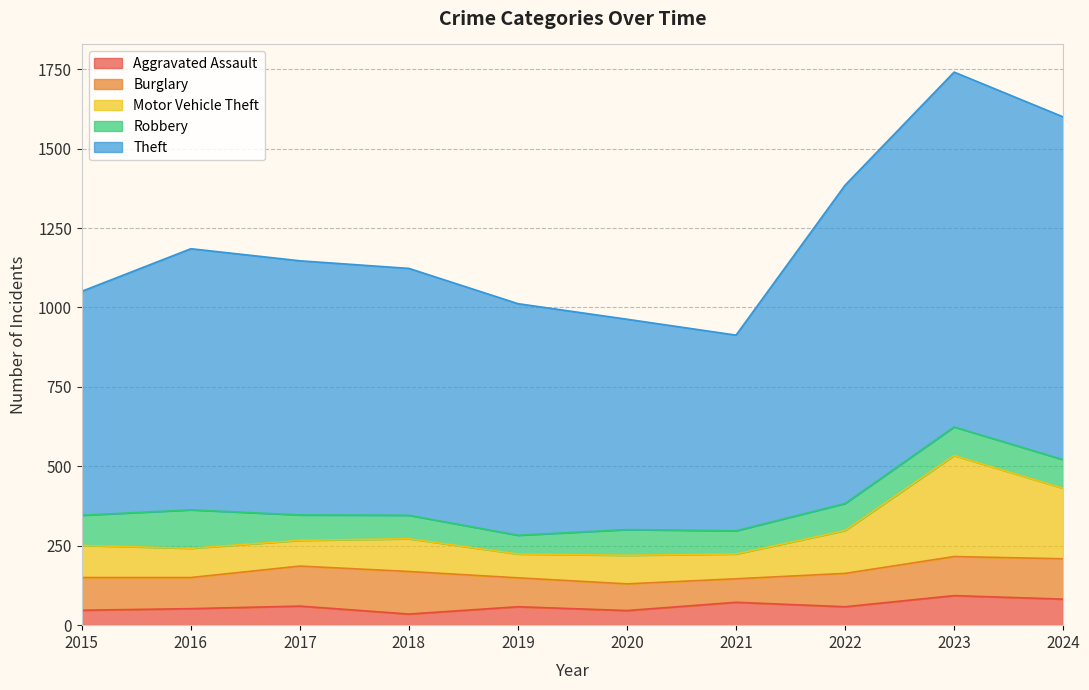

Which series has the widest spread of values?

Theft